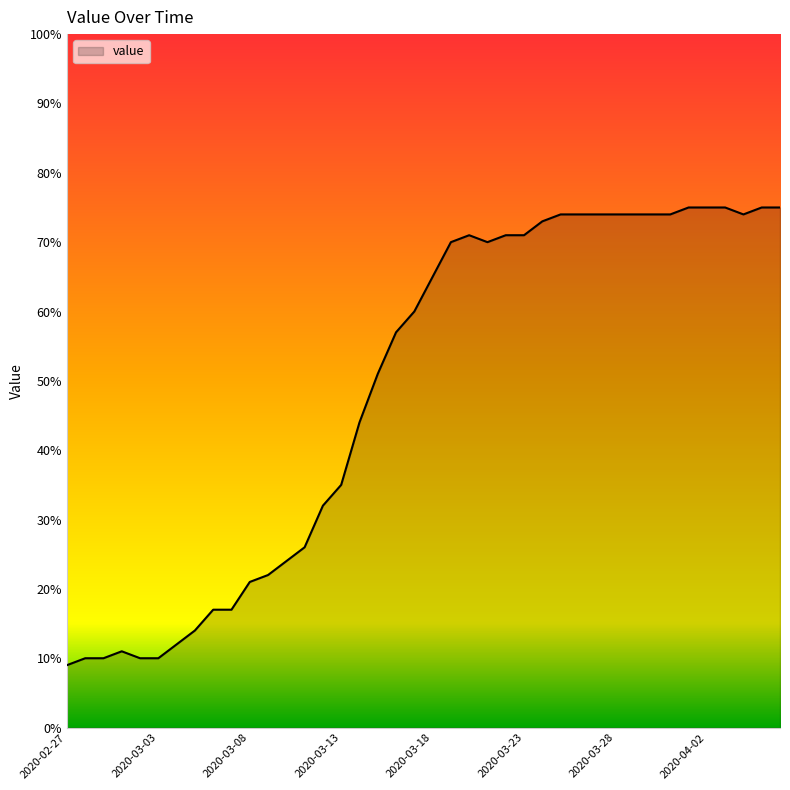

What is the minimum value shown in the chart?

9